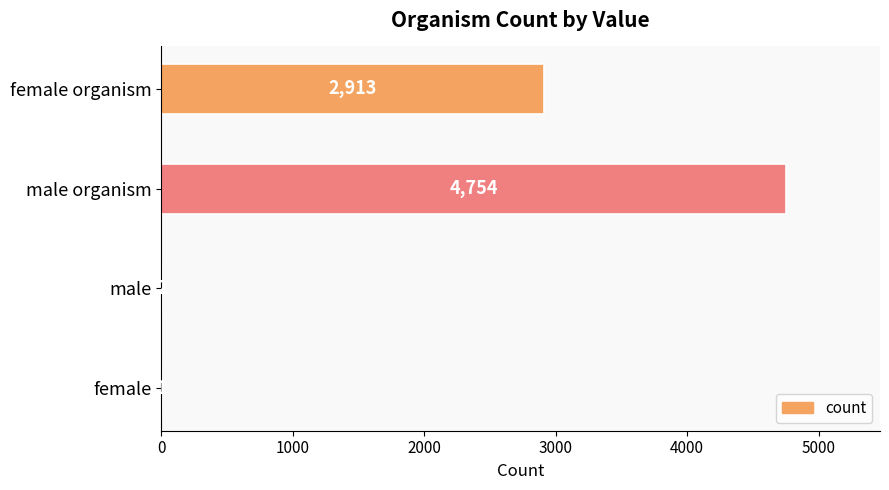

What is the sum of the values at female organism and female?

2914